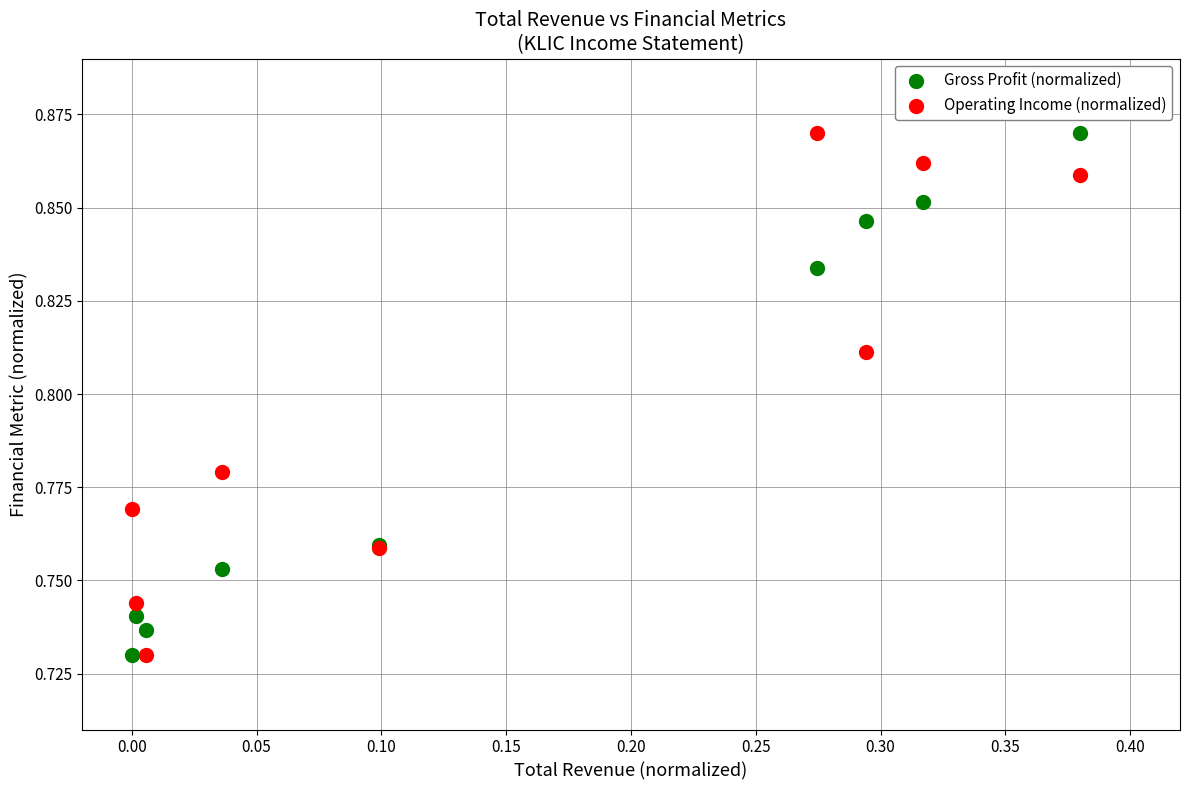

What are all the series names shown in the legend?

Gross Profit (normalized), Operating Income (normalized)